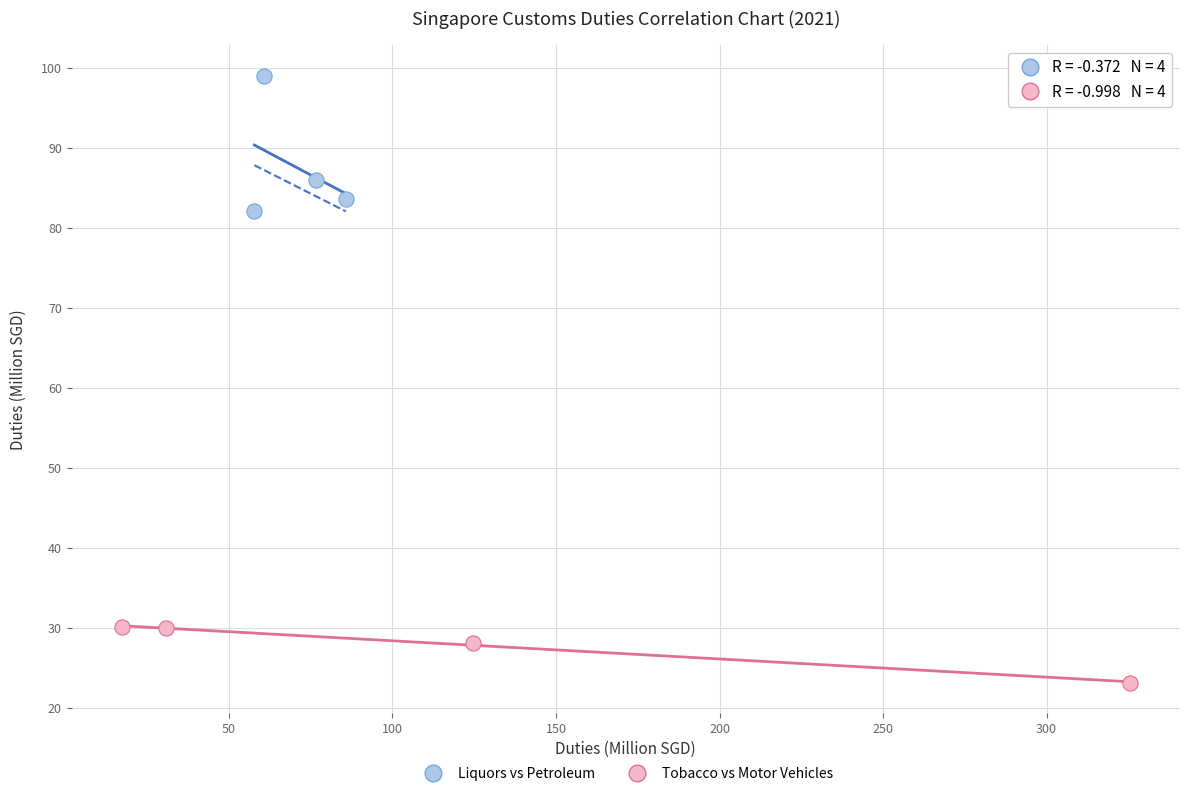

What are all the series names shown in the legend?

Liquors vs Petroleum, Tobacco vs Motor Vehicles